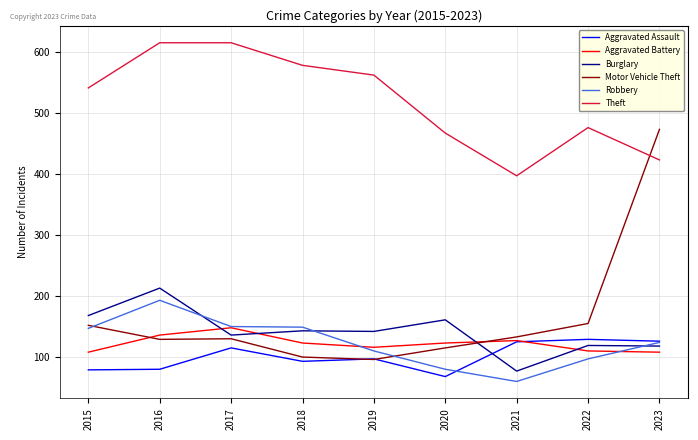

Which series changed the most between 2016 and 2023?

Motor Vehicle Theft